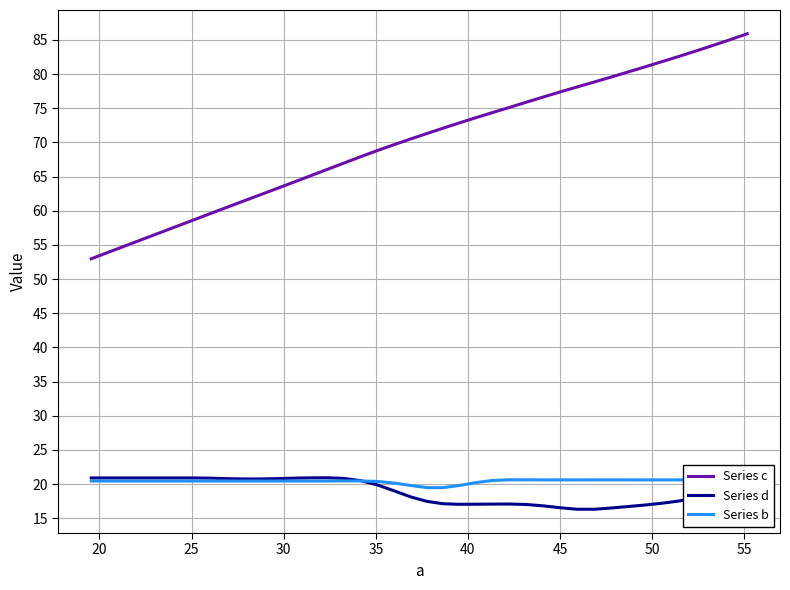

What is the minimum value for Series c?

53.0